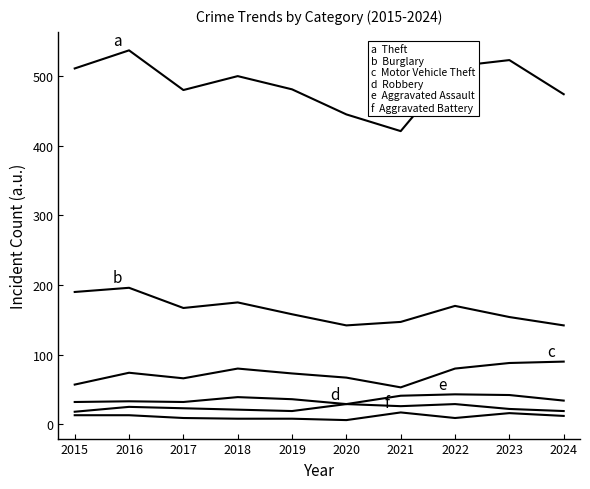

Is this an area chart (filled region under the line)?

No